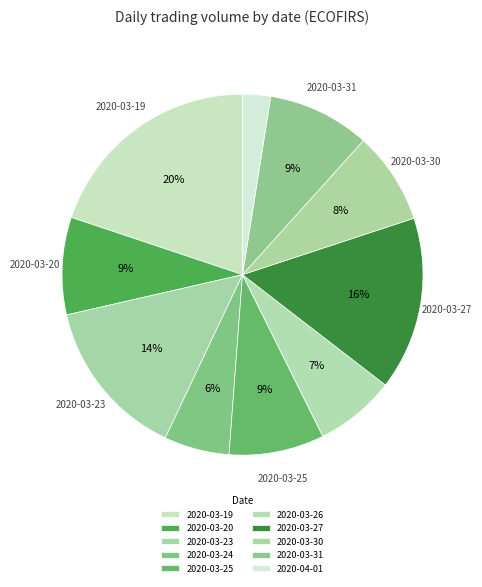

Rank the categories by value from lowest to highest.

2020-04-01, 2020-03-24, 2020-03-26, 2020-03-30, 2020-03-25, 2020-03-20, 2020-03-31, 2020-03-23, 2020-03-27, 2020-03-19